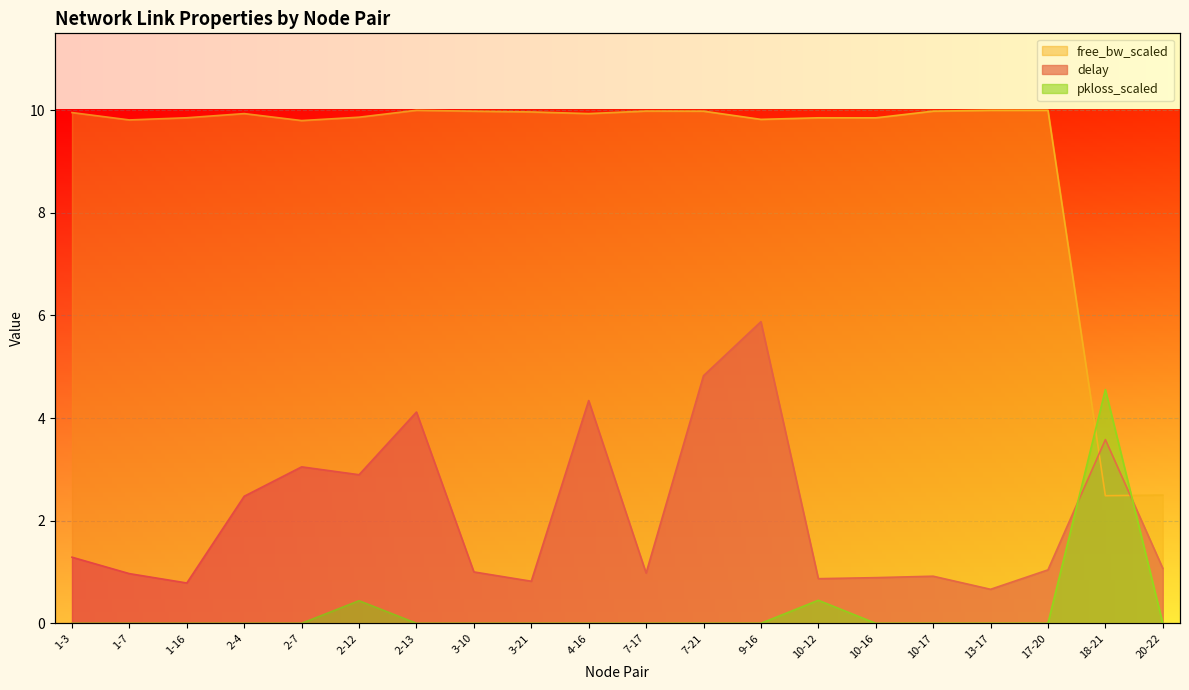

Which label corresponds to the largest value in the chart?

2-13